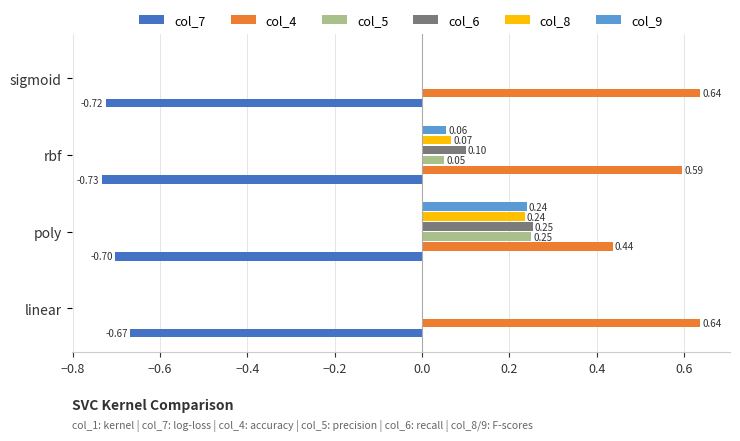

Count the col_9 values in the range 0 to 1.

4